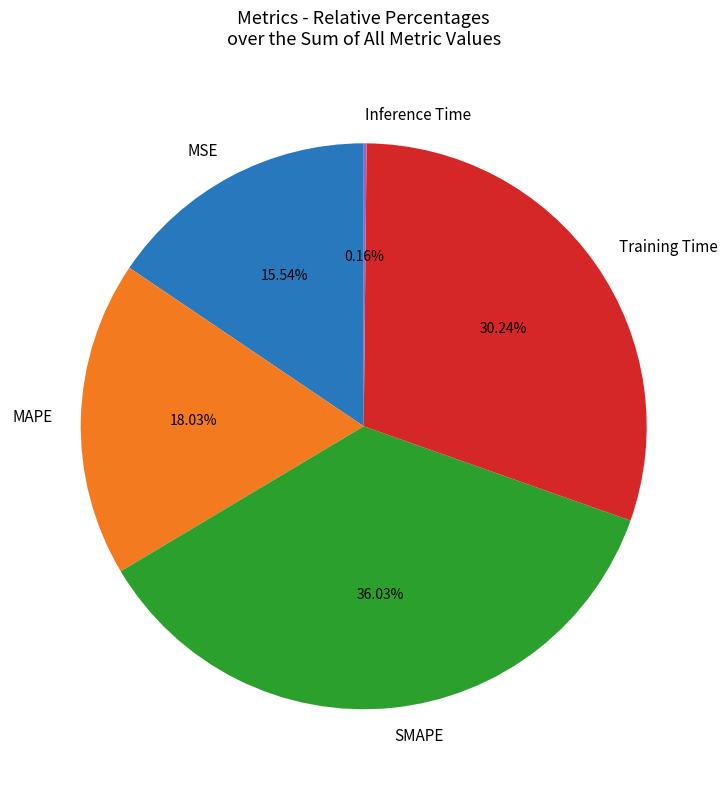

Approximately how many times larger is the value at MSE compared to MAPE?

0.9